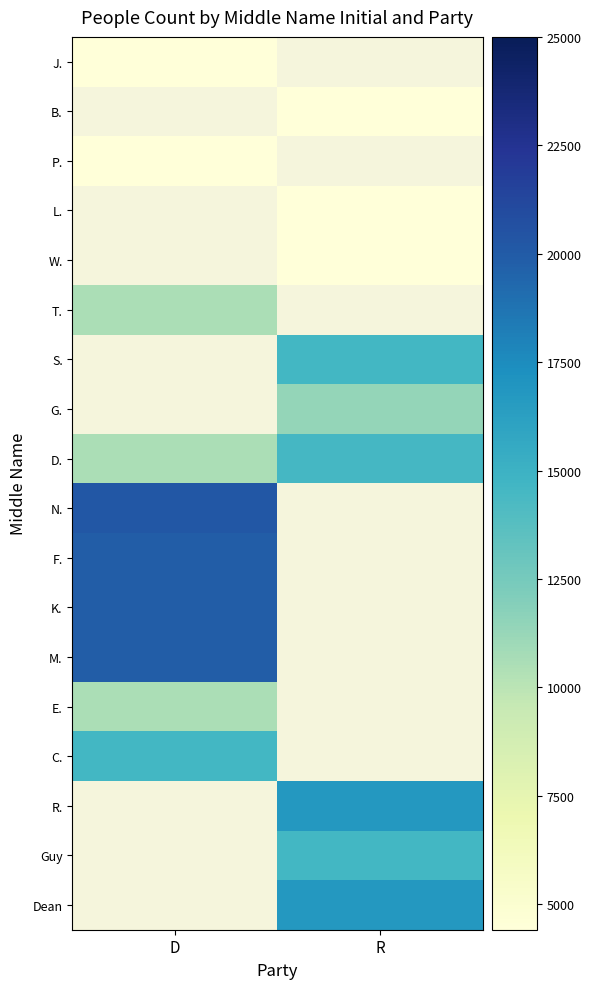

What is the difference between the D. values at D and R?

3980.0